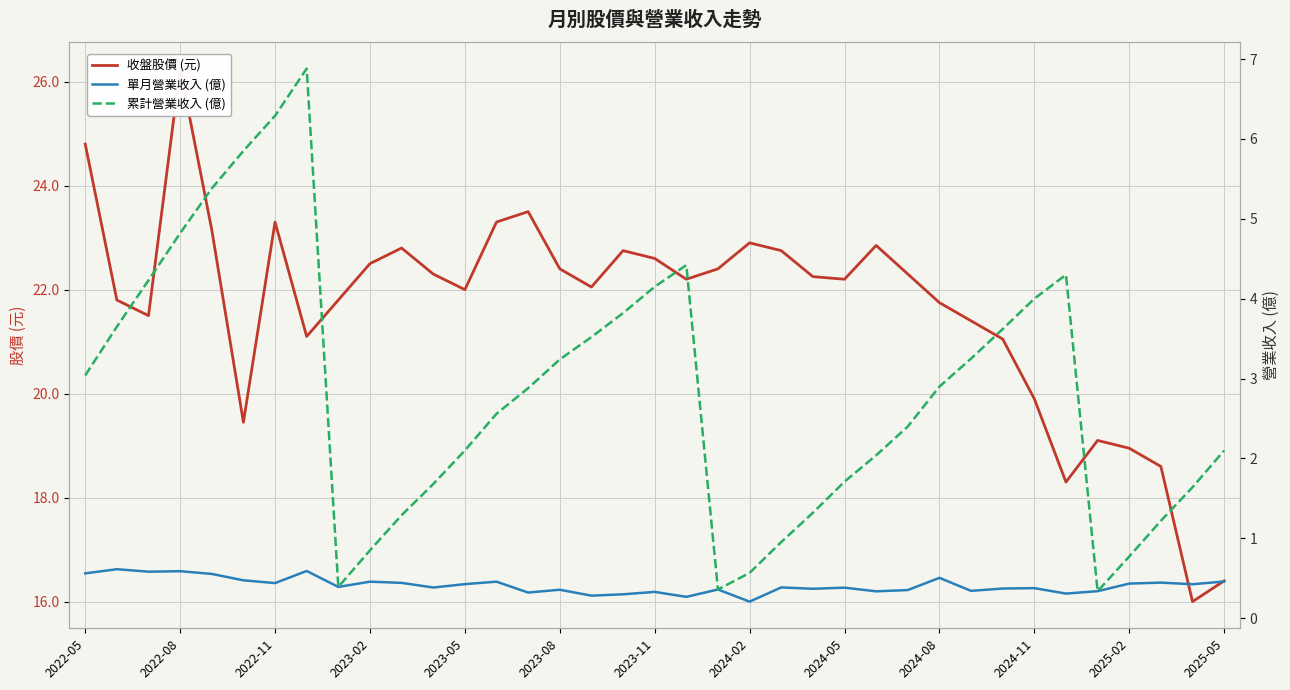

True or false: 累計營業收入 (億) and 收盤股價 (元) intersect in this chart.

False